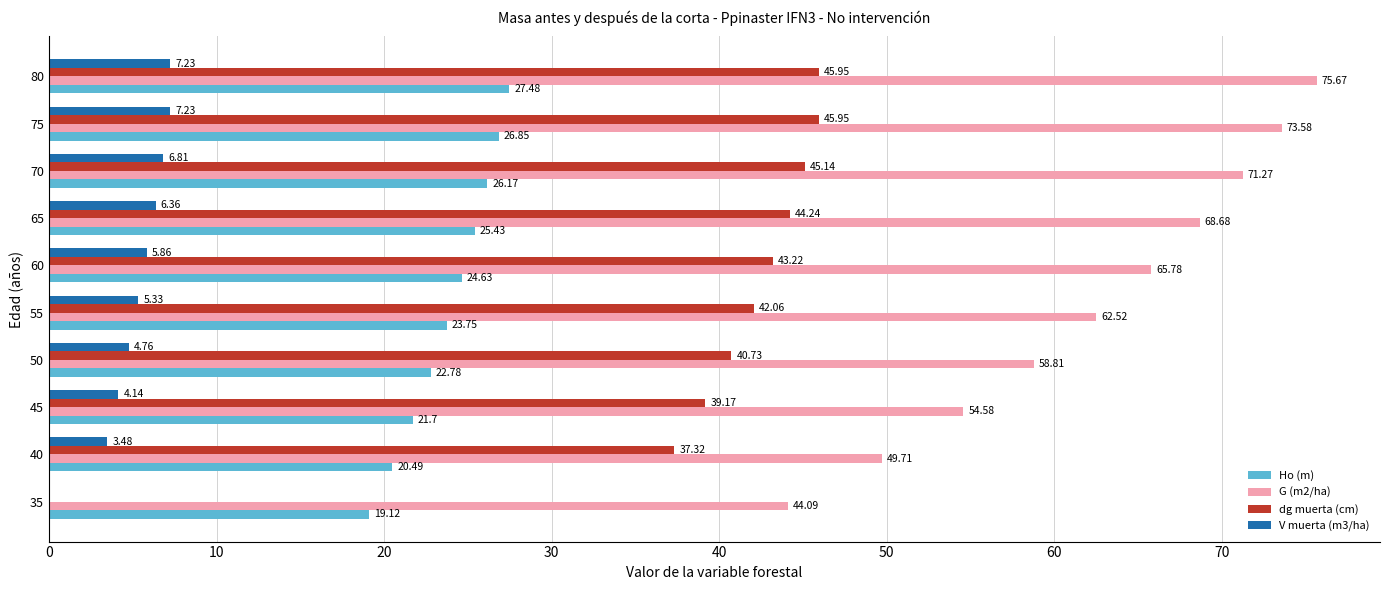

Is the value of V muerta (m3/ha) at 75 greater than the value of G (m2/ha) at 50?

No